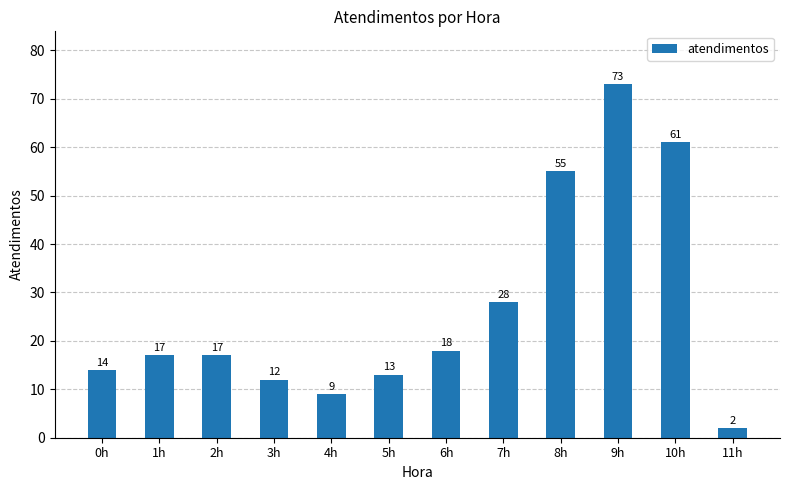

Read the value at 6h, to the nearest 5.

20